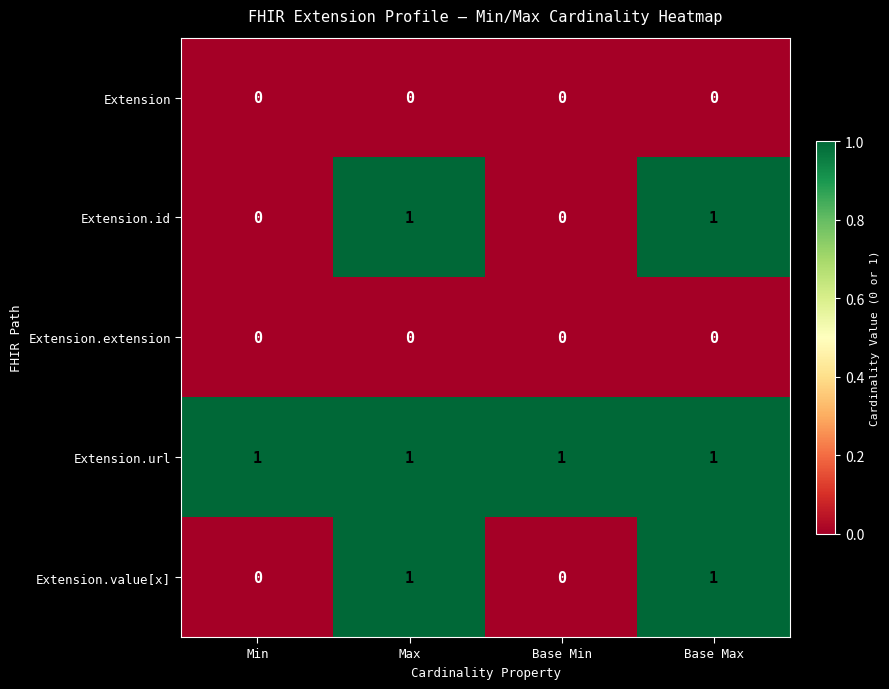

The Extension.value[x] series shows 0 at Max. True or false?

False